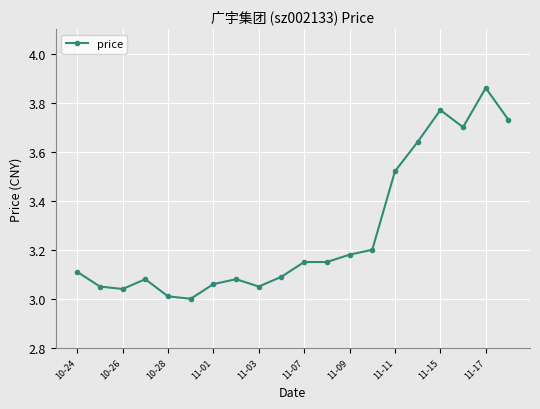

What is the difference between the maximum and minimum values?

0.9